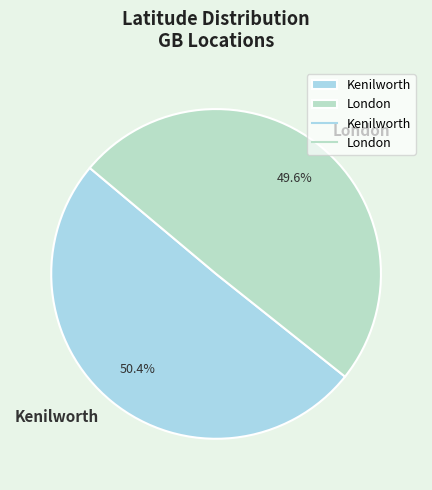

Which category has the smallest portion of the pie?

London